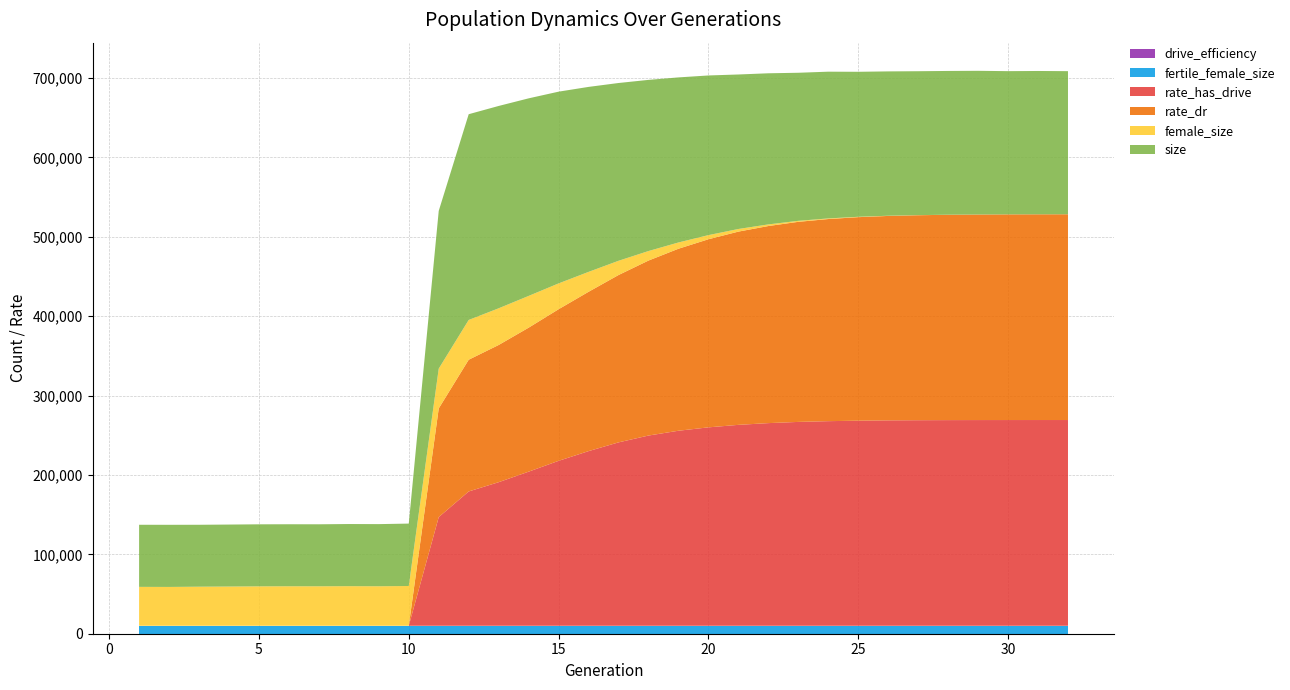

Reading left to right, what are all the values shown in this chart?

size: 78230.0	78276.0	78005.0	78073.0	78136.0	78117.0	78091.0	78286.0	78287.0	78645.0	198739.0	259215.0	254903.0	248913.0	241573.0	233053.0	223983.0	215623.0	207973.0	201147.0	194644.0	190387.0	186549.0	184883.0	182680.0	181852.0	181306.0	181109.0	181033.0	180437.0	180572.0	180311.0
female_size: 49030.0	48939.0	49249.0	49452.0	49696.0	49793.0	49769.0	49909.0	49797.0	50109.0	50150.0	50103.0	46229.0	40004.0	32526.0	25086.0	17932.0	11995.0	7876.0	5205.0	3307.0	2051.0	1253.0	771.0	466.0	233.0	136.0	58.0	22.0	8.0	2.0	0.0
rate_dr: 0.0	0.0	0.0	0.0	0.0	0.0	0.0	0.0	0.0	0.0	0.5	0.6	0.7	0.7	0.7	0.8	0.8	0.9	0.9	0.9	0.9	1.0	1.0	1.0	1.0	1.0	1.0	1.0	1.0	1.0	1.0	1.0
rate_has_drive: 0.0	0.0	0.0	0.0	0.0	0.0	0.0	0.0	0.0	0.0	0.5	0.7	0.7	0.7	0.8	0.8	0.9	0.9	0.9	1.0	1.0	1.0	1.0	1.0	1.0	1.0	1.0	1.0	1.0	1.0	1.0	1.0
fertile_female_size: 1.0	1.0	1.0	1.0	1.0	1.0	1.0	1.0	1.0	1.0	1.0	1.0	1.0	1.0	1.0	1.0	1.0	1.0	1.0	1.0	1.0	1.0	1.0	1.0	1.0	1.0	1.0	1.0	1.0	1.0	1.0	1.0
drive_efficiency: 0.0	0.0	0.0	0.0	0.0	0.0	0.0	0.0	0.0	0.0	0.0	0.0	0.0	0.0	0.0	0.0	0.0	0.0	0.0	0.0	0.0	0.0	0.0	0.0	0.0	0.0	0.0	0.0	0.0	0.0	0.0	0.0